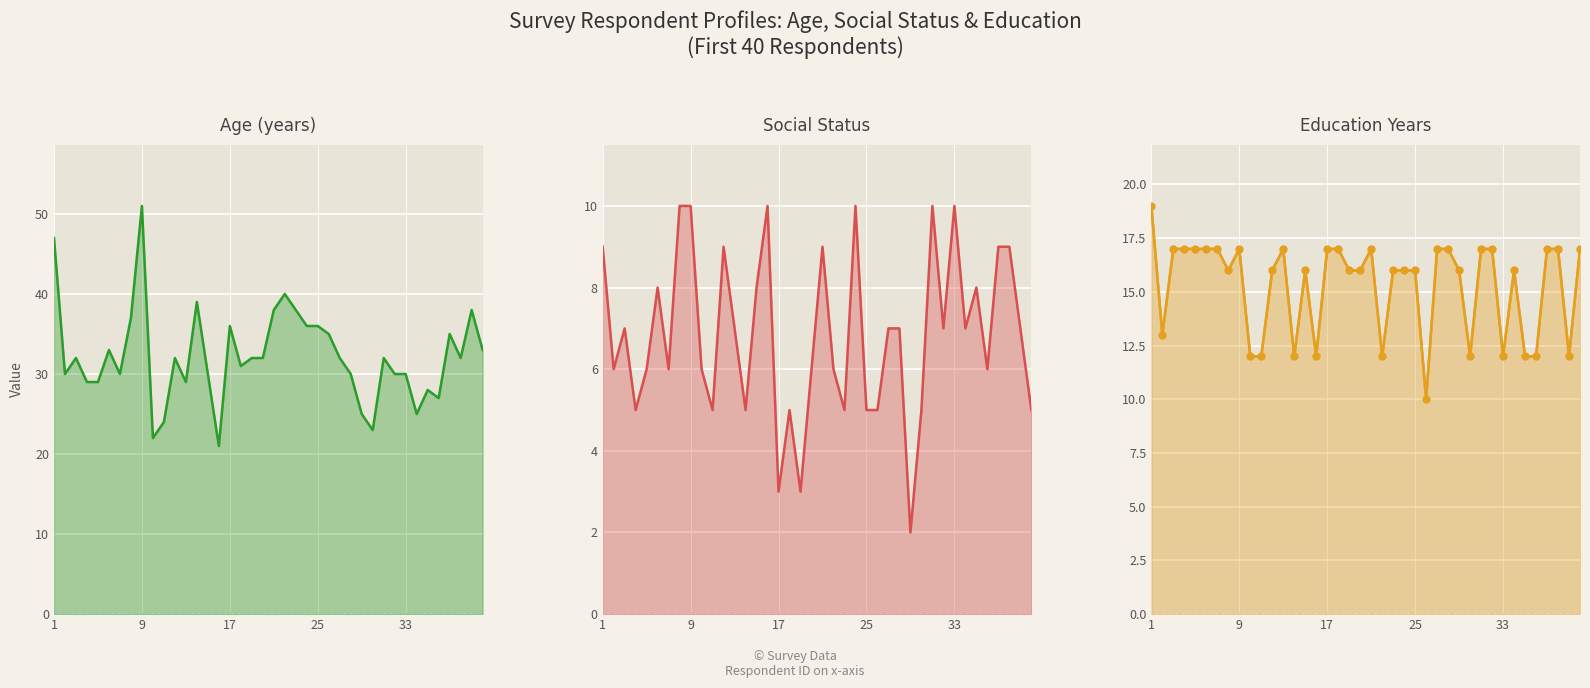

Reading left to right, what are all the values shown in this chart?

Age: 47	30	32	29	29	33	30	37	51	22	24	32	29	39	30	21	36	31	32	32	38	40	38	36	36	35	32	30	25	23	32	30	30	25	28	27	35	32	38	33
Social_Status: 9	6	7	5	6	8	6	10	10	6	5	9	7	5	8	10	3	5	3	6	9	6	5	10	5	5	7	7	2	5	10	7	10	7	8	6	9	9	7	5
Education Years: 19	13	17	17	17	17	17	16	17	12	12	16	17	12	16	12	17	17	16	16	17	12	16	16	16	10	17	17	16	12	17	17	12	16	12	12	17	17	12	17